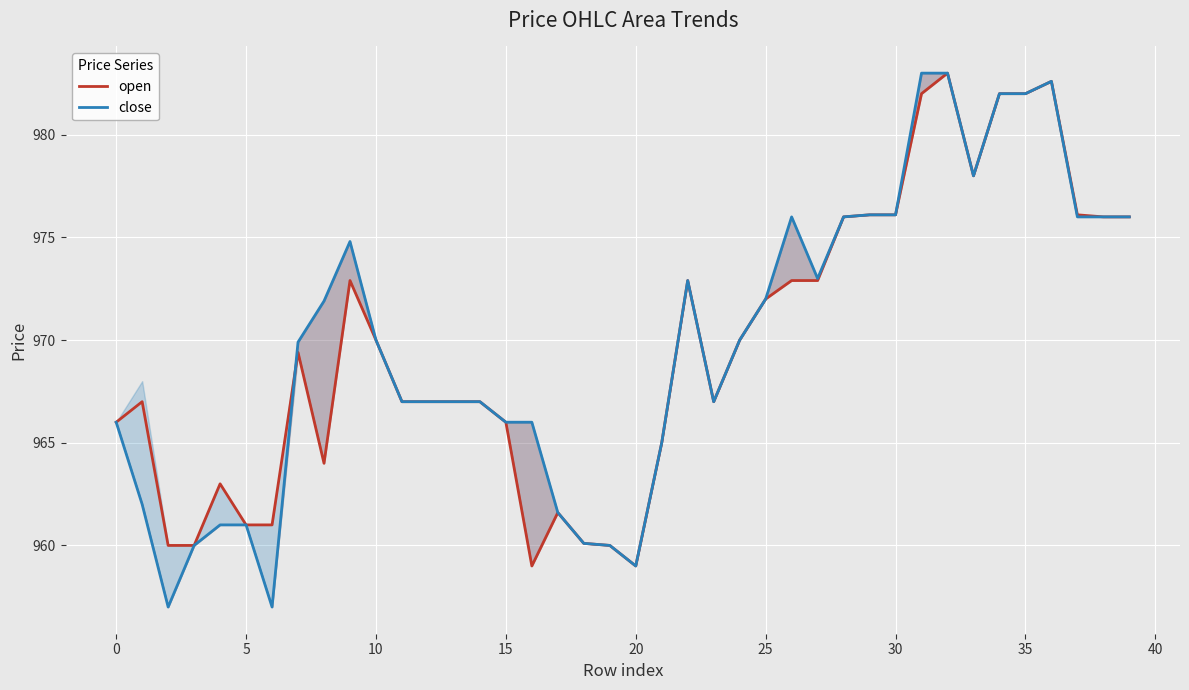

True or false: close has more than 1 interior local peaks.

True